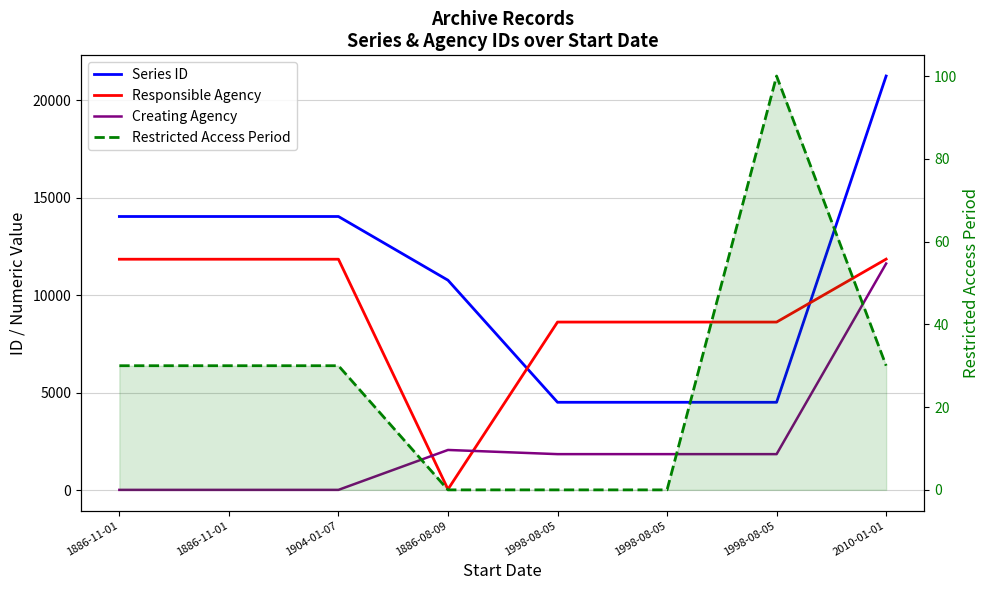

What is the label of the 5th point from the left?

1998-08-05